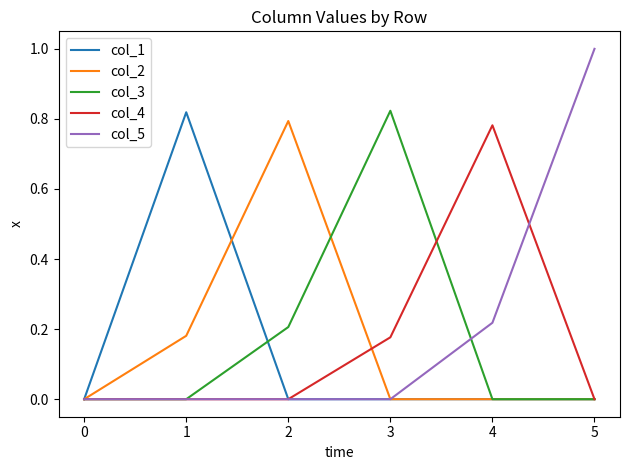

Which series changed the most between 0 and 1?

col_1